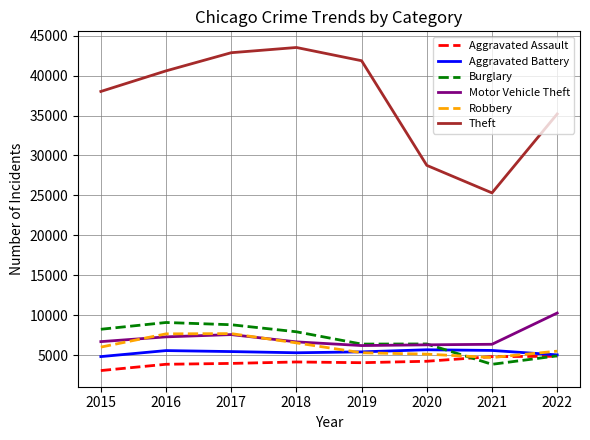

Is it true that Aggravated Battery equals 2490 at 2020?

False